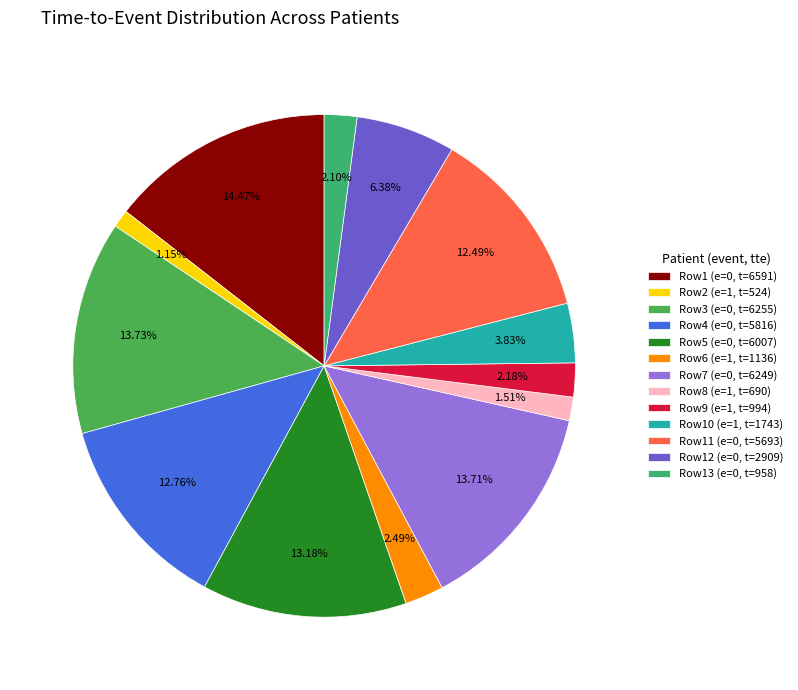

Rank the categories by value from lowest to highest.

Row2 (e=1, t=524), Row8 (e=1, t=690), Row13 (e=0, t=958), Row9 (e=1, t=994), Row6 (e=1, t=1136), Row10 (e=1, t=1743), Row12 (e=0, t=2909), Row11 (e=0, t=5693), Row4 (e=0, t=5816), Row5 (e=0, t=6007), Row7 (e=0, t=6249), Row3 (e=0, t=6255), Row1 (e=0, t=6591)